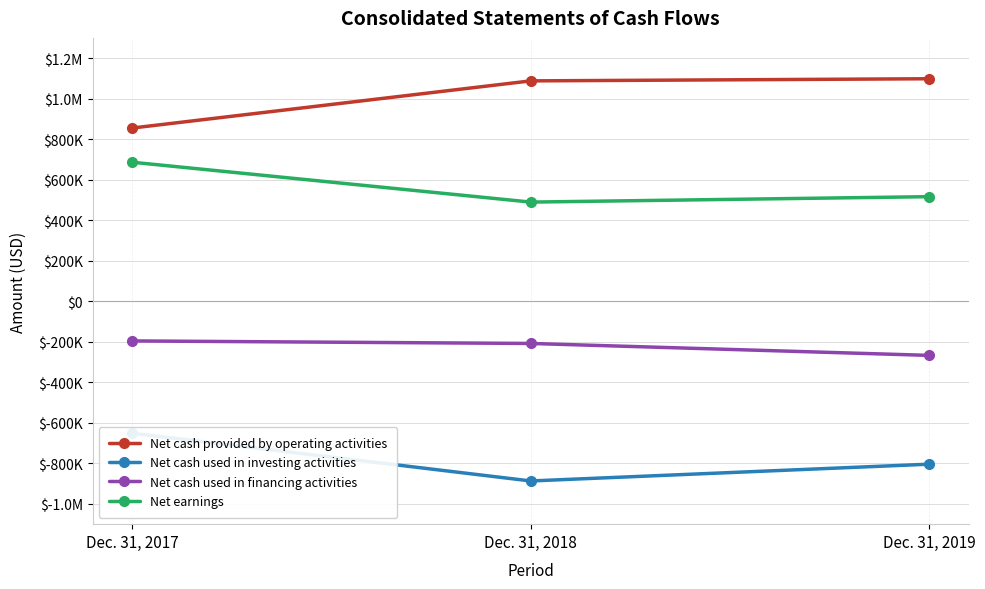

Rank the series at Dec. 31, 2018 from lowest to highest value.

Net cash used in investing activities, Net cash used in financing activities, Net earnings, Net cash provided by operating activities